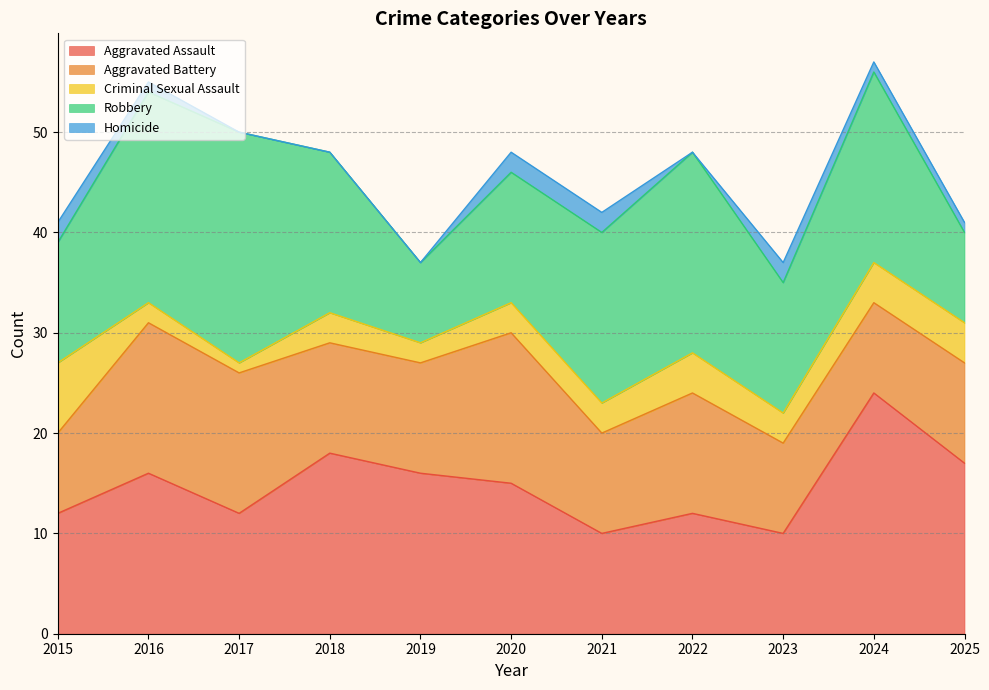

Read the Aggravated Battery value at 2021.

10